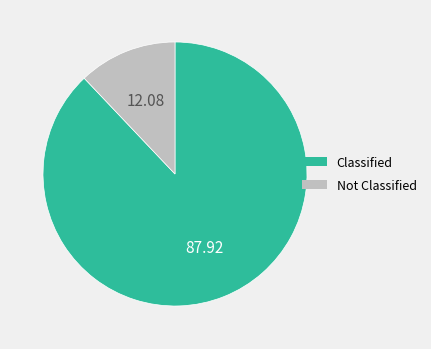

Between Classified and Not Classified, which is larger?

Classified